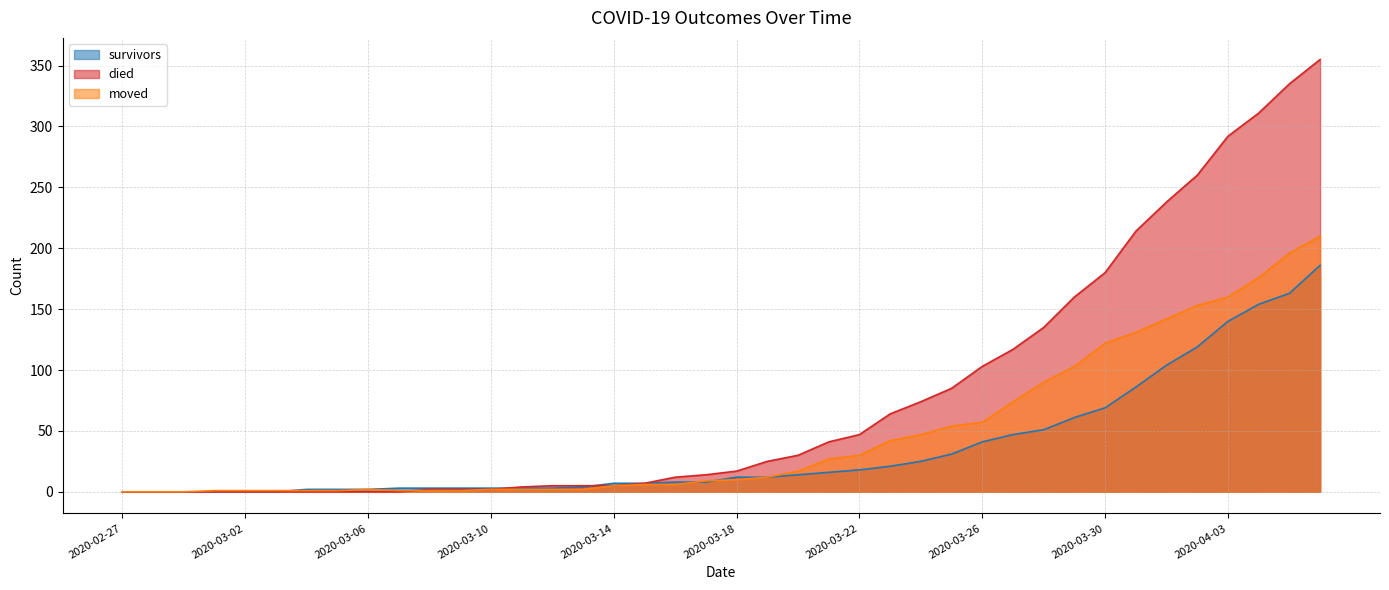

Rank the series by their maximum value, from highest to lowest.

died, moved, survivors